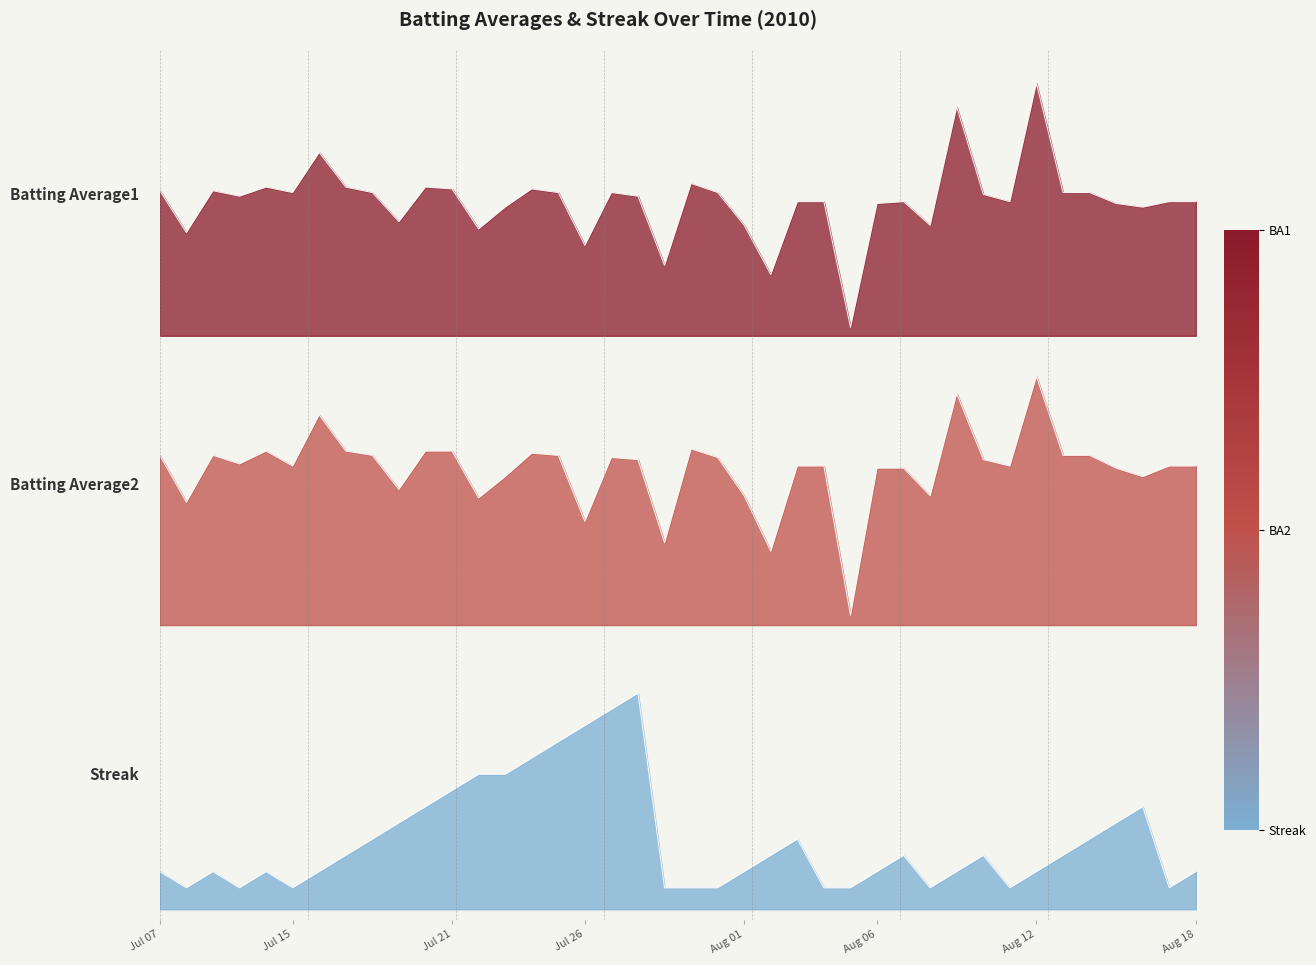

Is it true that Batting Average1 equals 0.5 at 18?

False